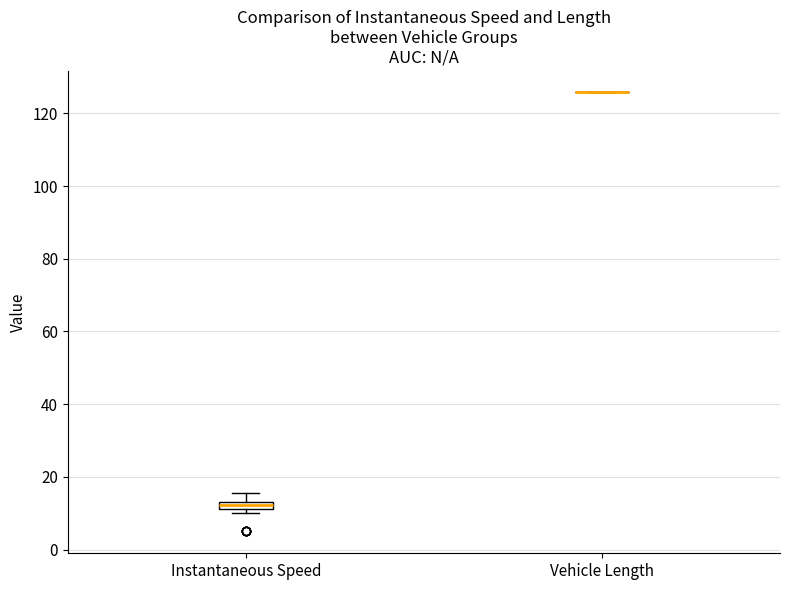

Where is the lower edge of the box for Instantaneous Speed on the y-axis? The values are not printed on the chart, so give them approximately, as read against the axis.

12